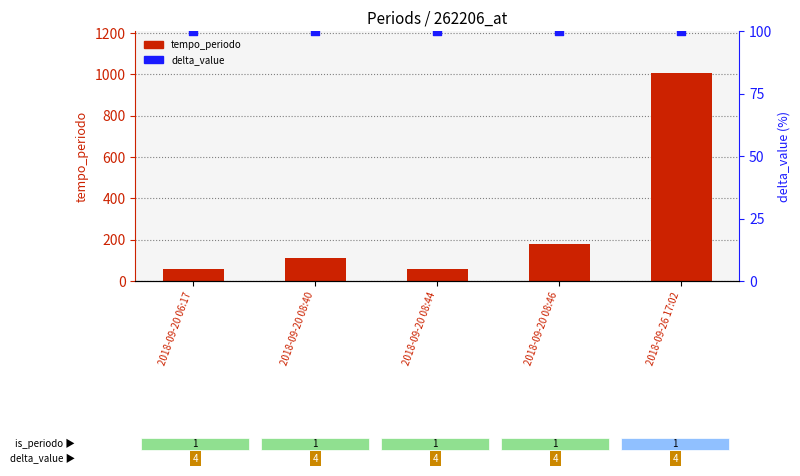

Which series reaches the minimum Y coordinate?

tempo_periodo